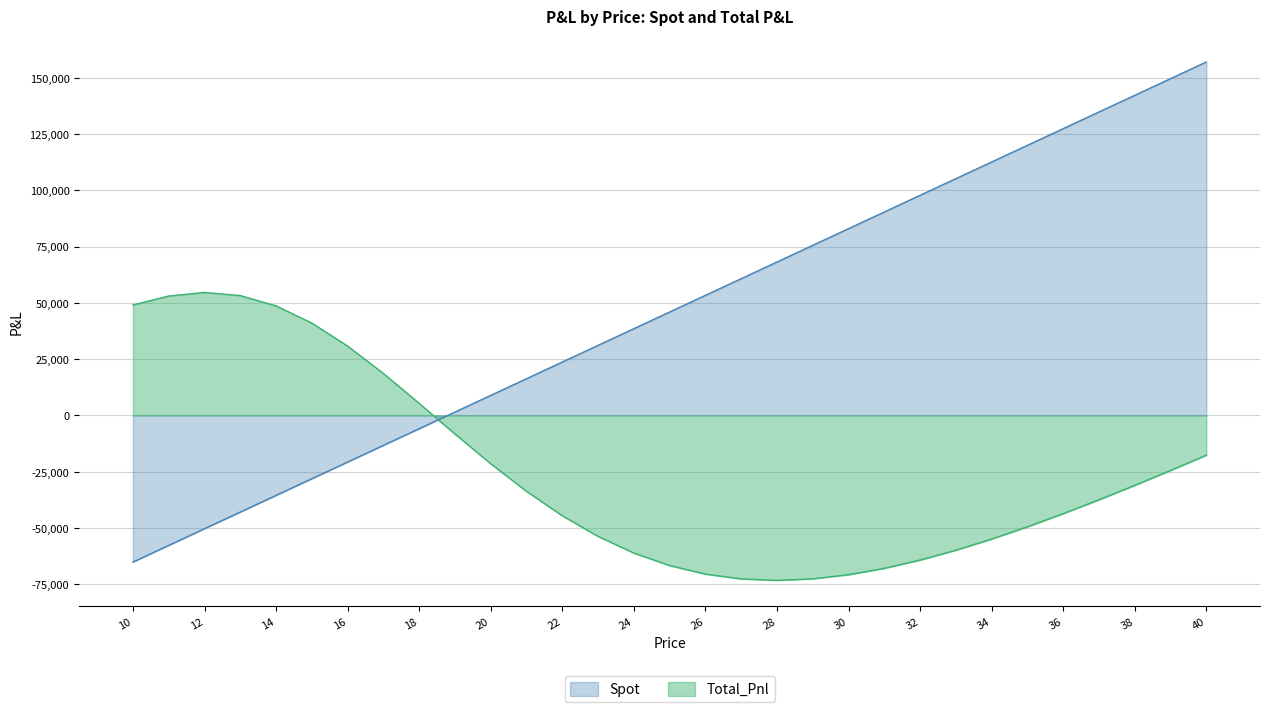

How many lines are shown in the chart?

2